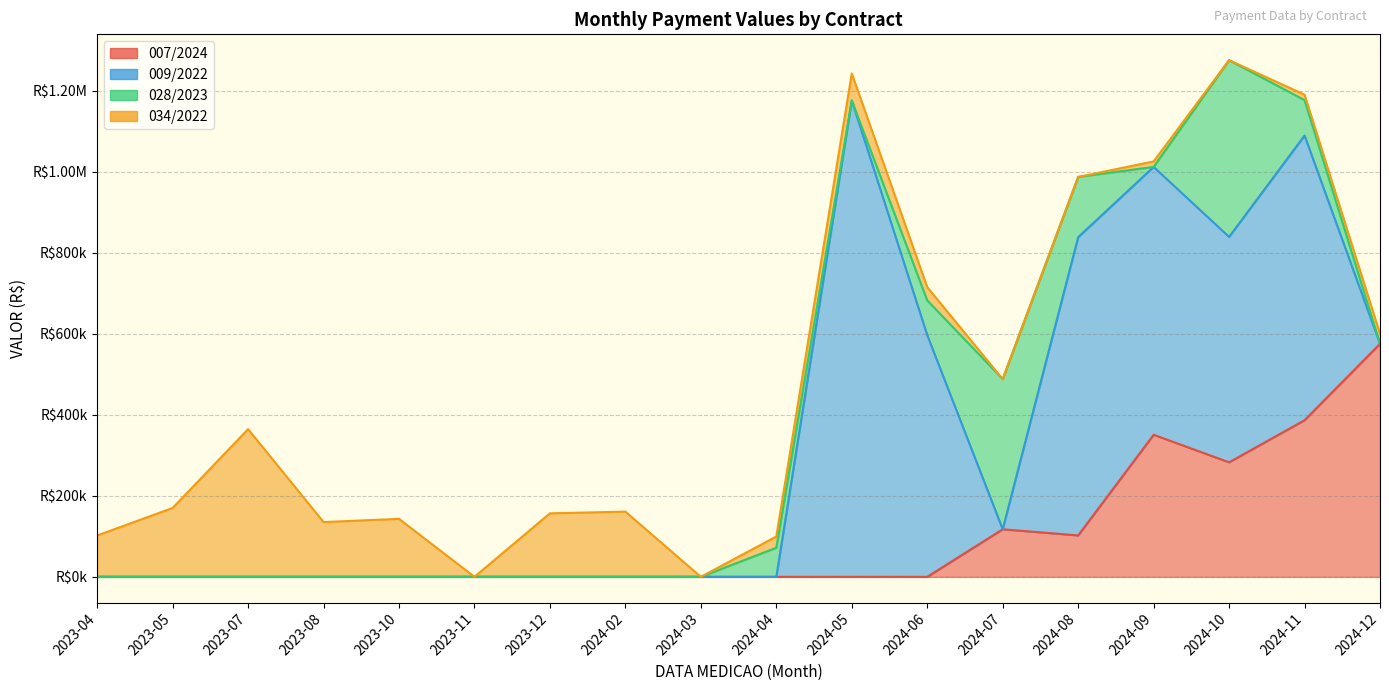

Which has a higher value, 2023-08 or 2024-10?

2024-10